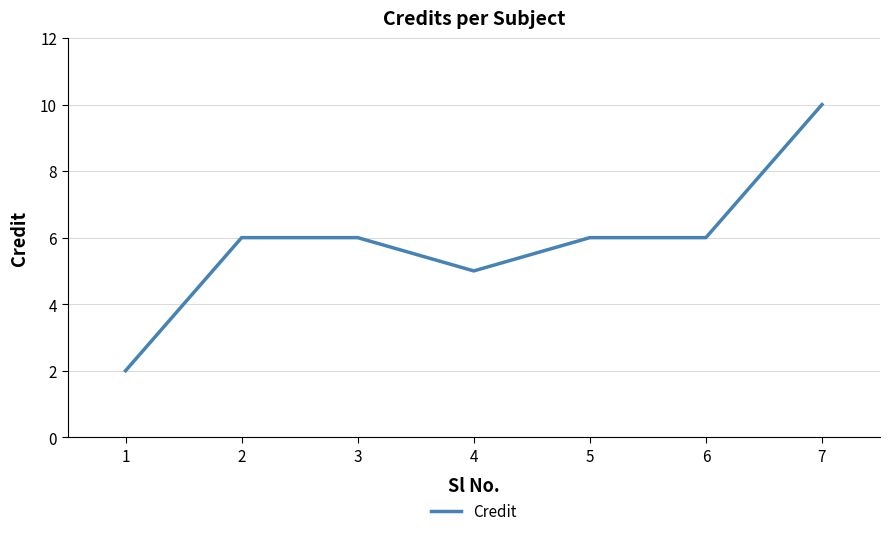

Is it true that the value at 7 is 16?

False